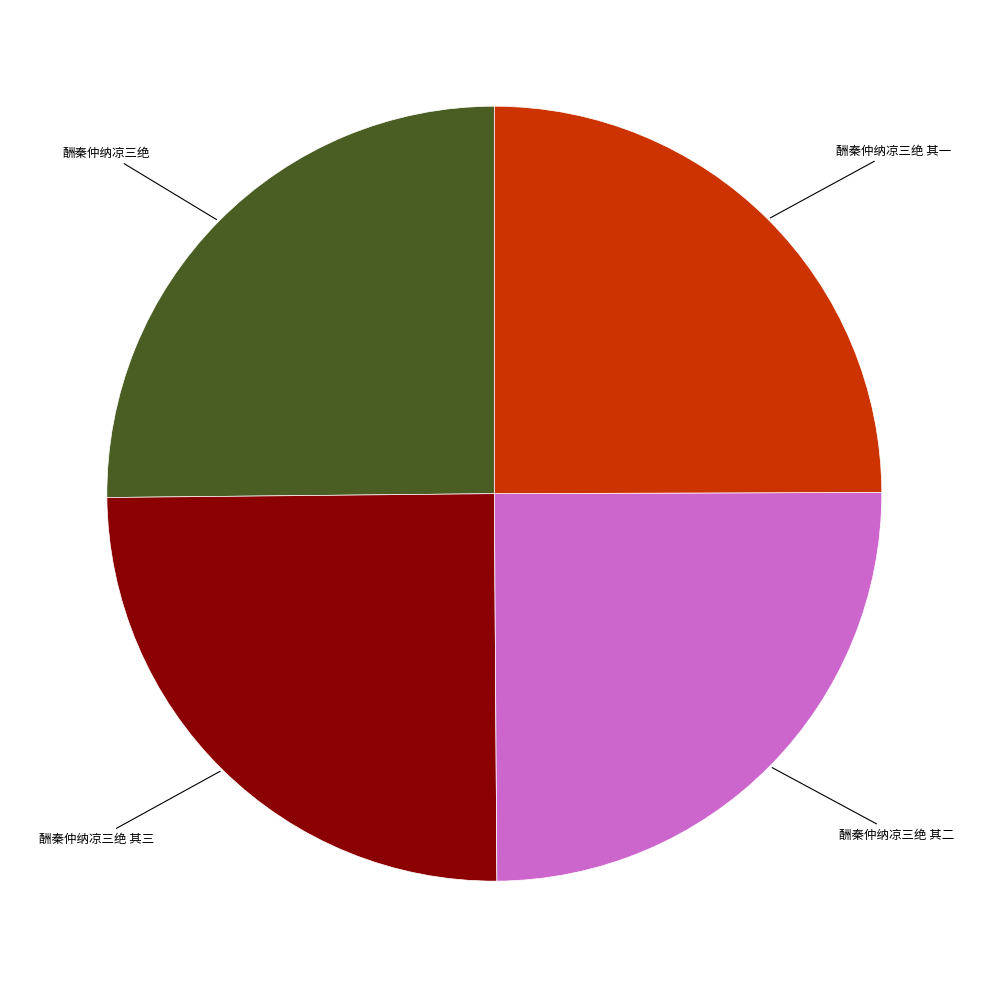

Is 酬秦仲纳凉三绝 the majority of the pie?

No